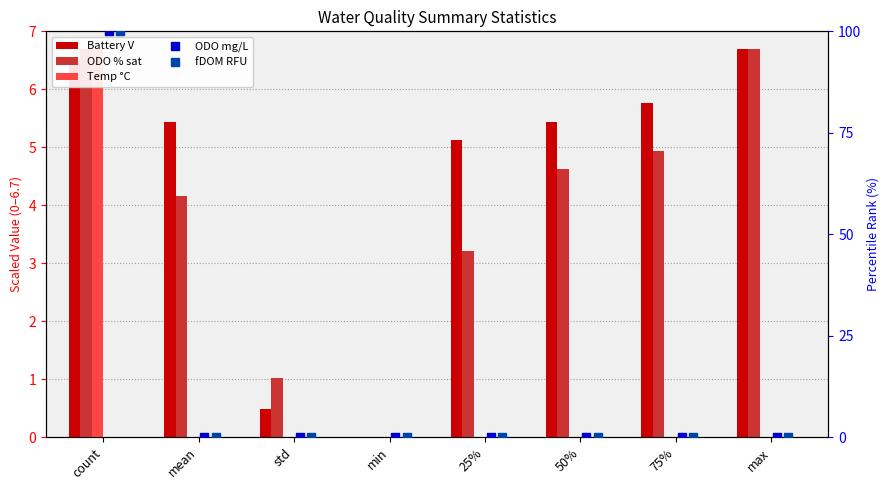

What are all the series names shown in the legend?

Battery V, ODO % sat, Temp °C, ODO mg/L, fDOM RFU